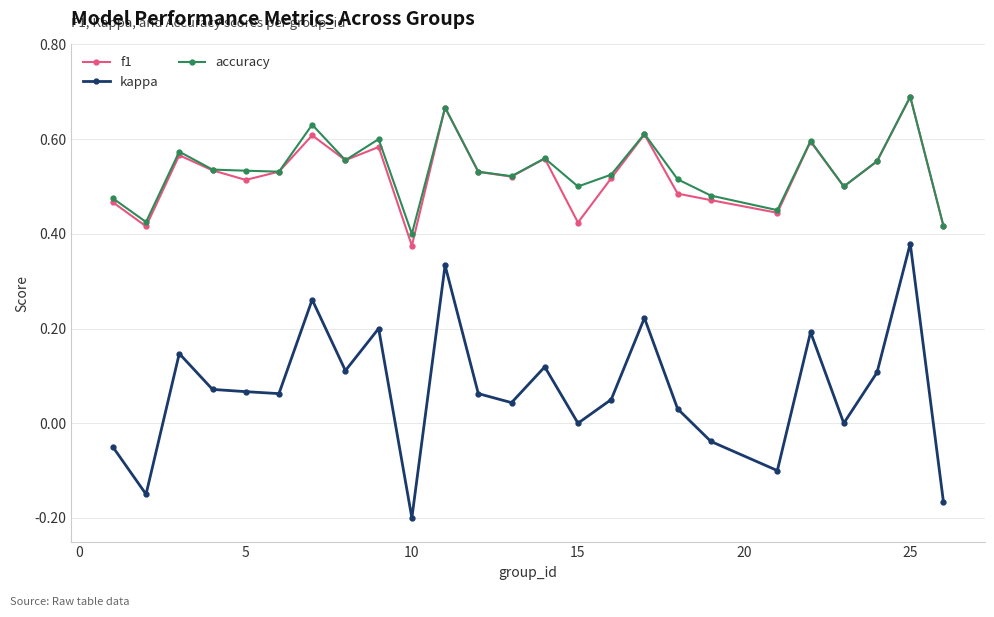

True or false: accuracy has more than 0 interior local peaks.

True